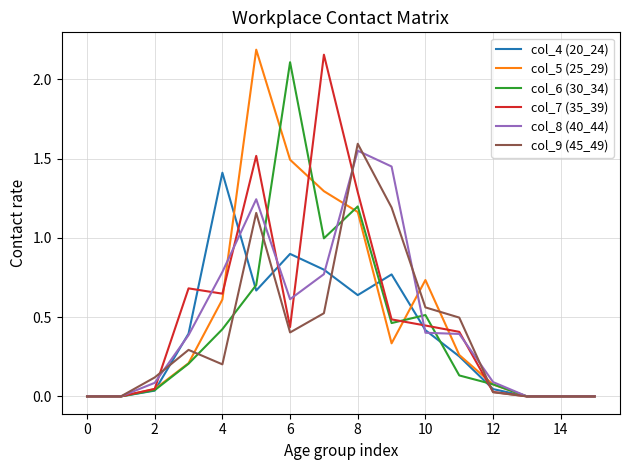

At how many categories does at least one series exceed 1?

6